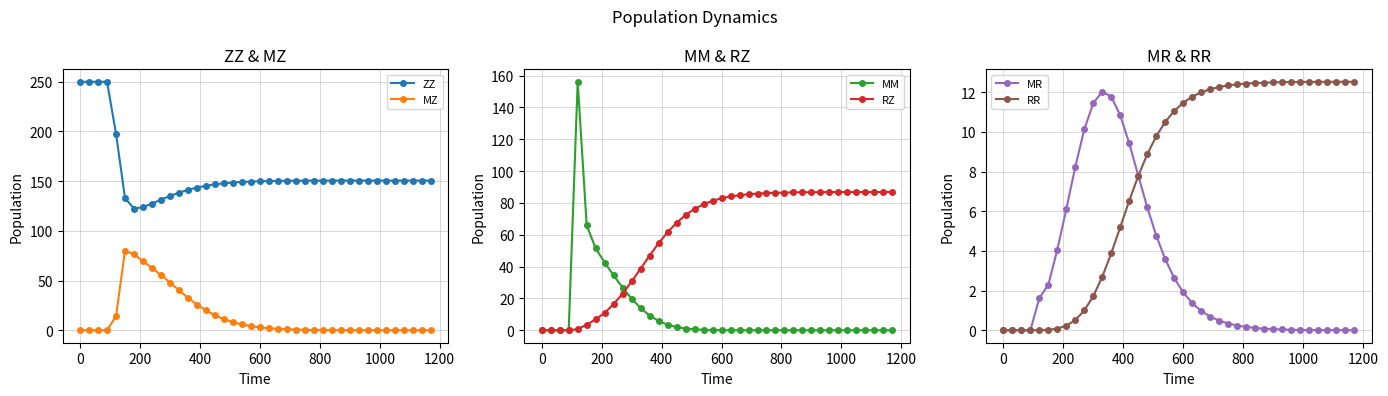

What are all the series names shown in the legend?

ZZ, MZ, MM, RZ, MR, RR